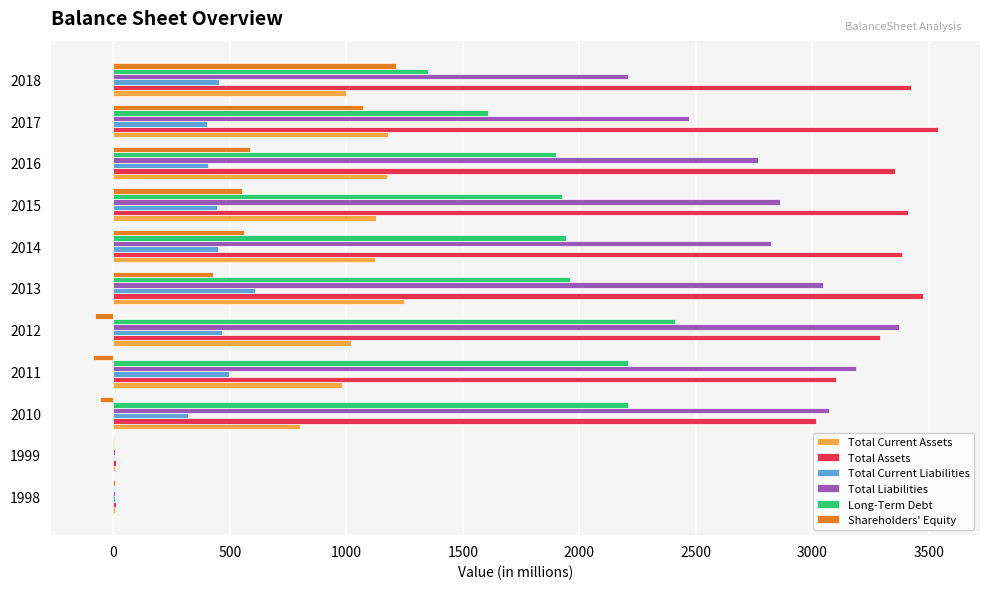

What is the average value of the Shareholders' Equity series?

382